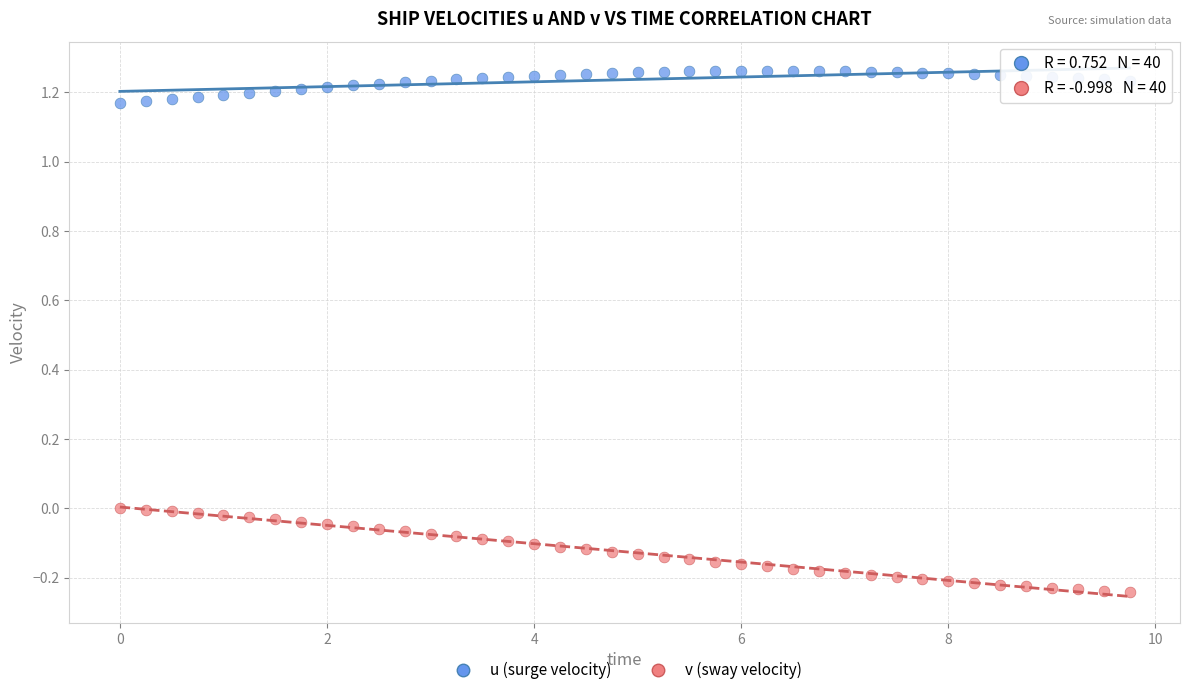

What is the X range (max minus min) for the scatter plot?

9.8